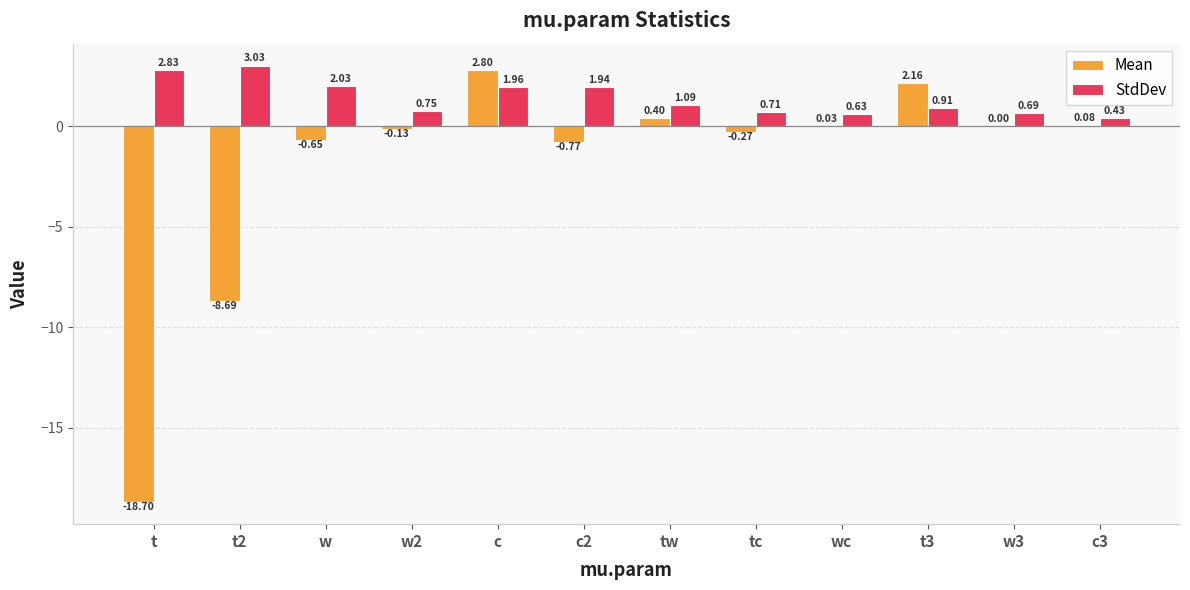

The value of StdDev at t is 2.8. True or false?

True